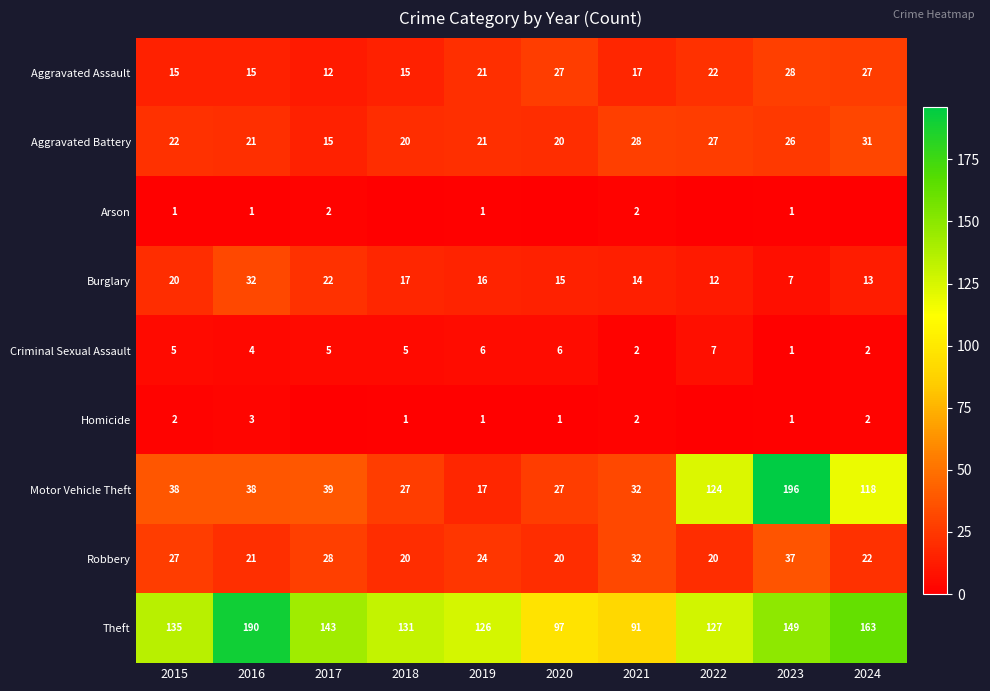

The value of Theft at 2018 is 131. True or false?

True